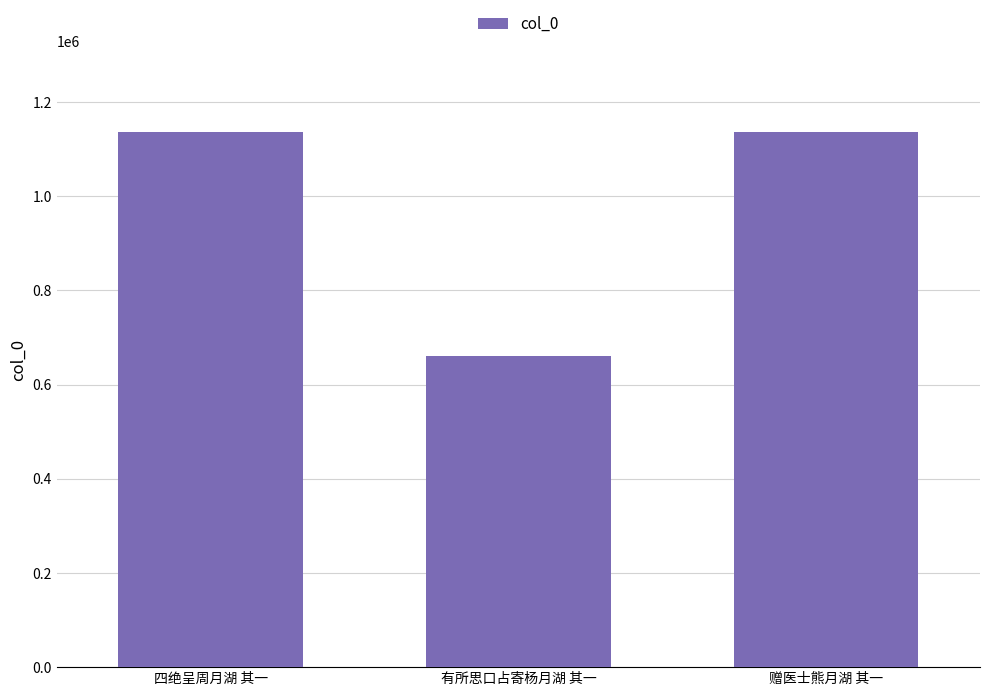

How many bars are there in total?

3